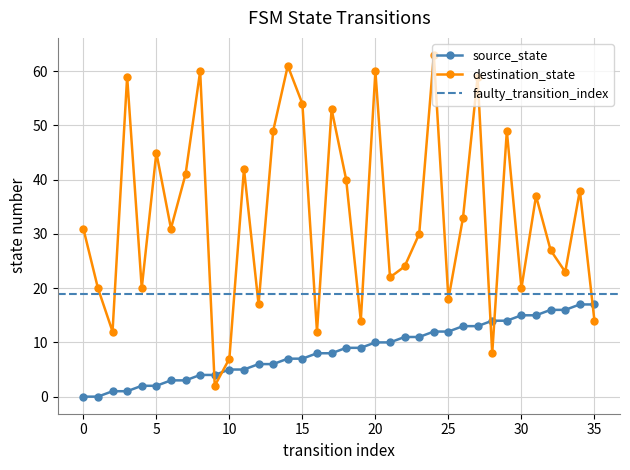

Is it true that destination_state equals 7 at 10?

True